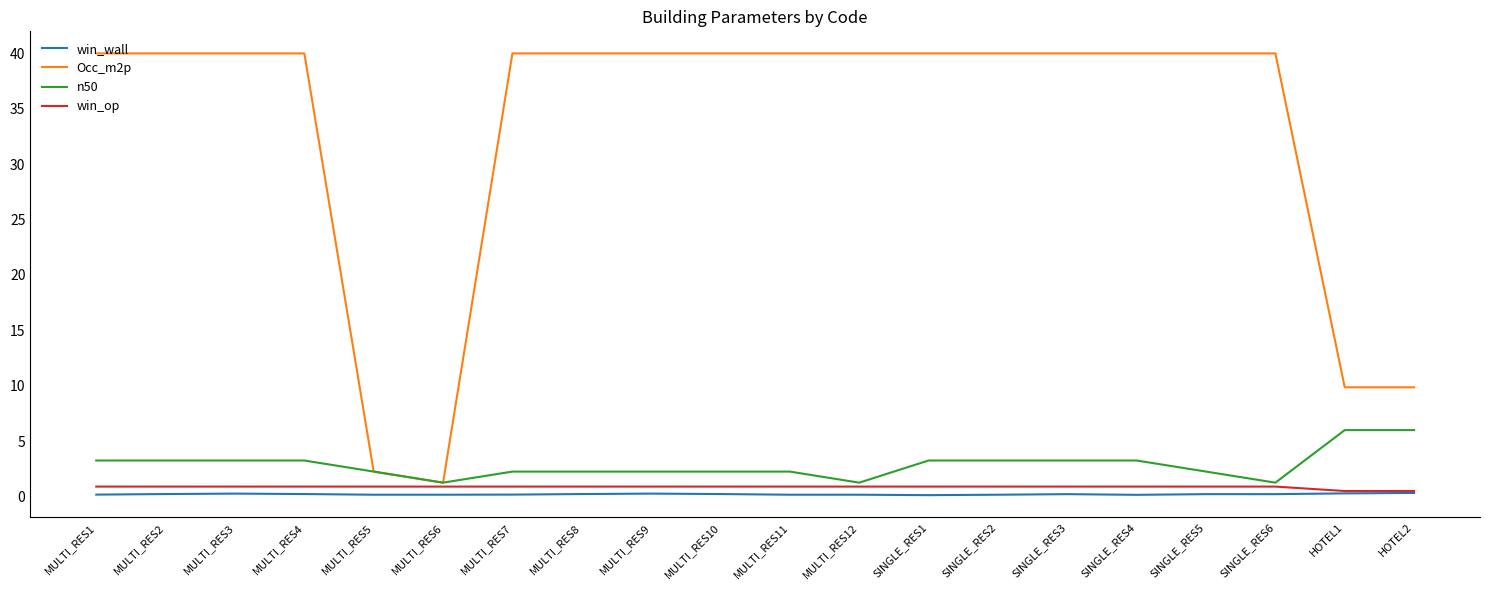

What is the maximum value for win_wall?

0.3